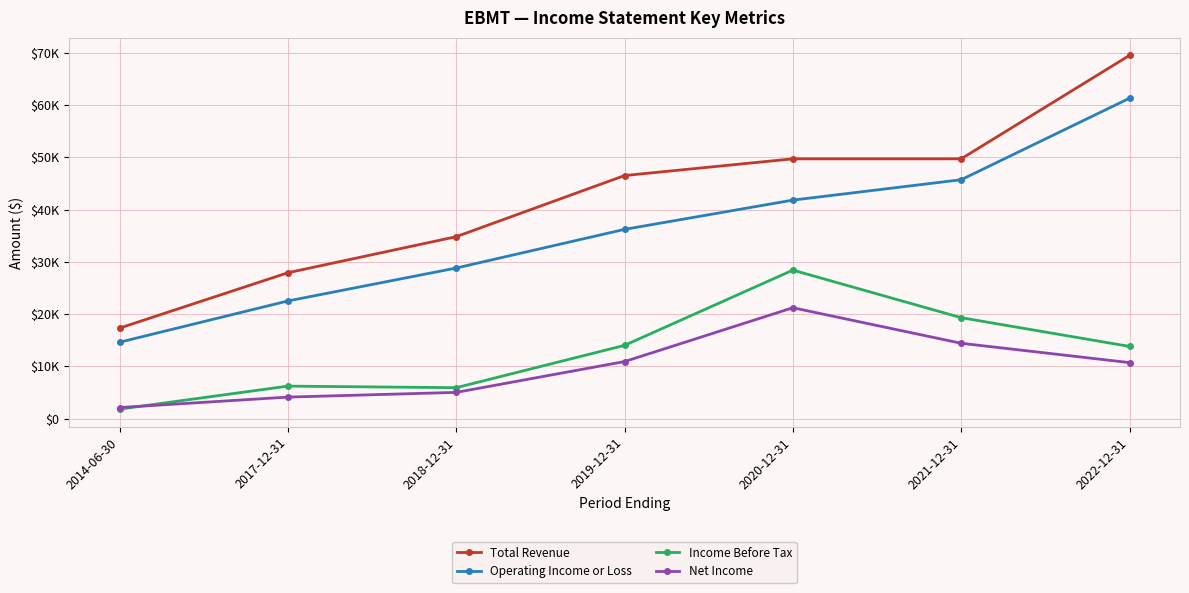

True or false: Net Income has more than 0 points higher than both neighbors.

True